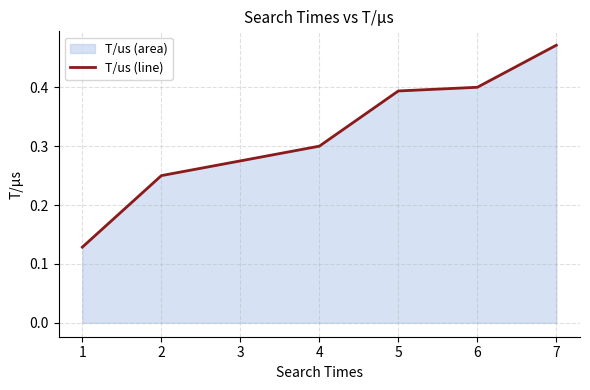

Which category has the highest value across all series?

7